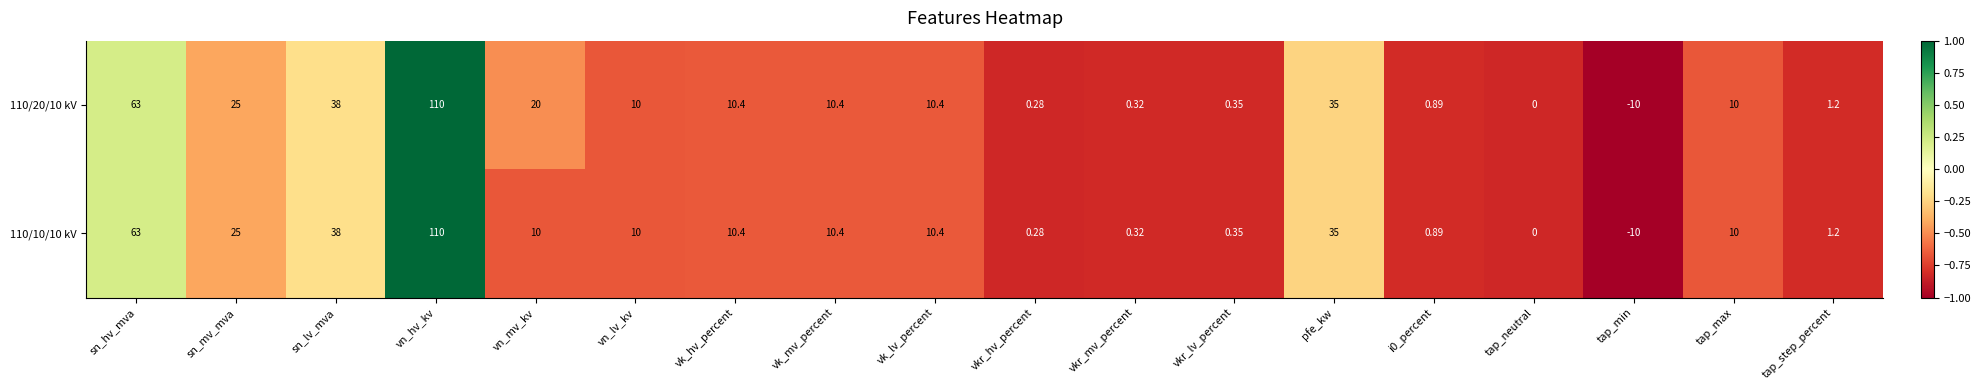

Which category has the lowest value in the 110/10/10 kV series?

tap_min